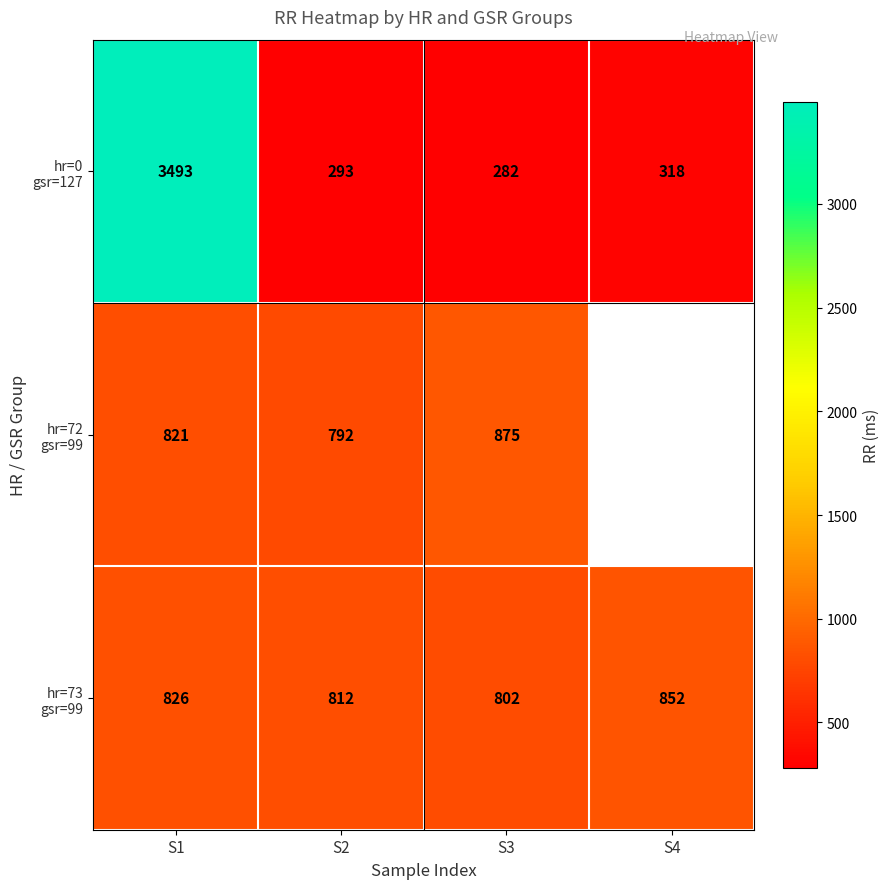

What is the difference between the highest and lowest values at S2?

519